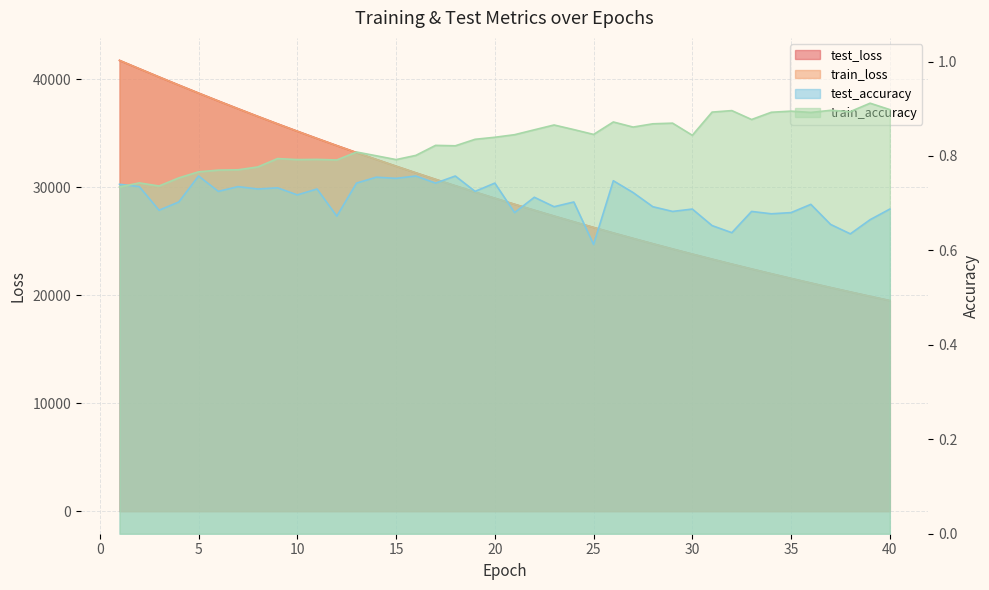

At how many categories does at least one series exceed 5006?

40